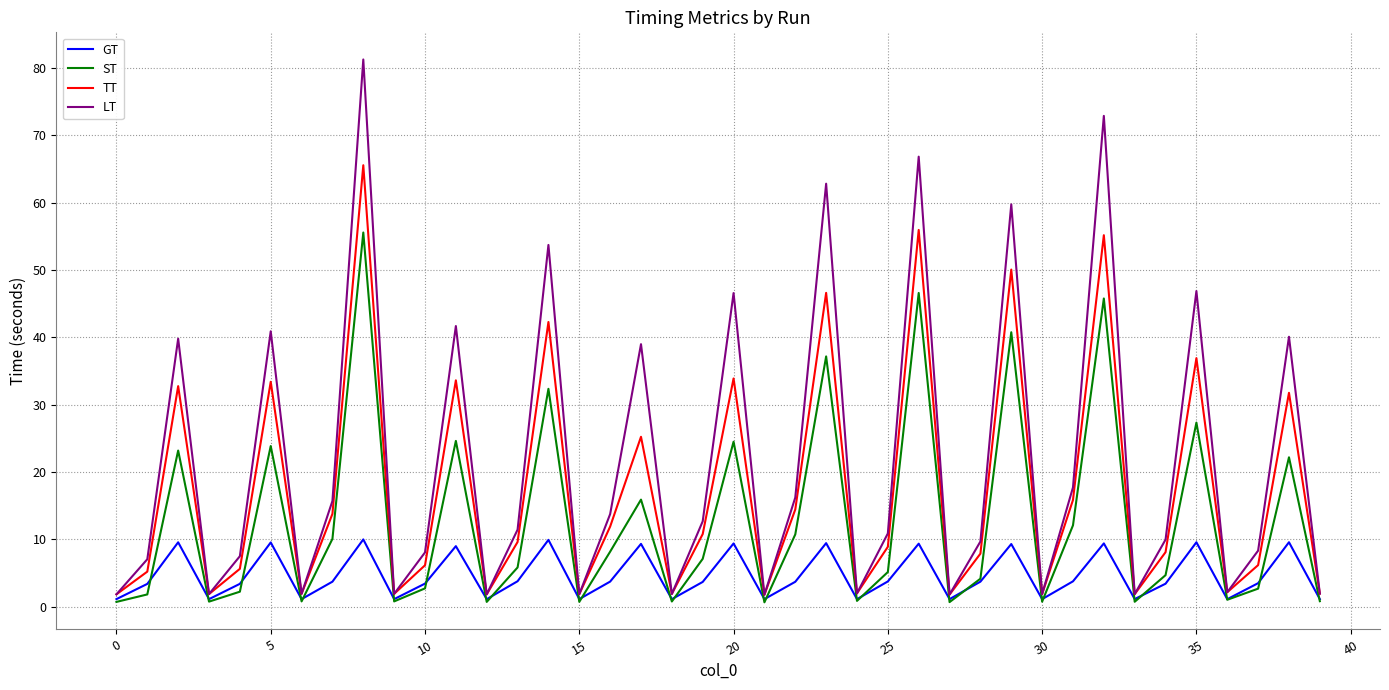

What is the lowest value of the LT series?

1.8